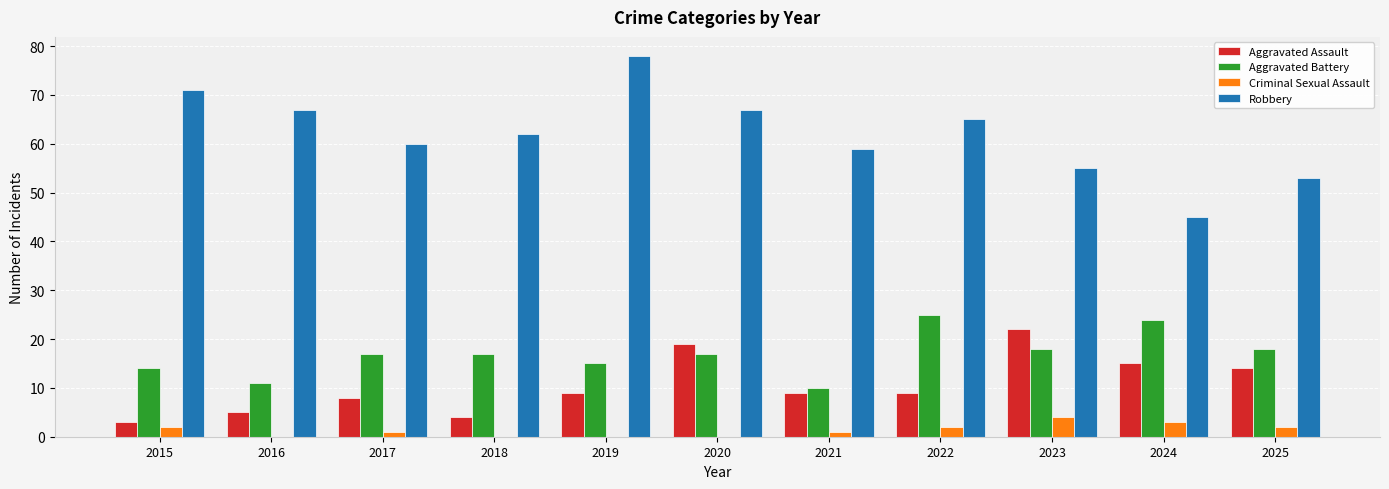

At which label is Aggravated Assault closest to 12?

2025